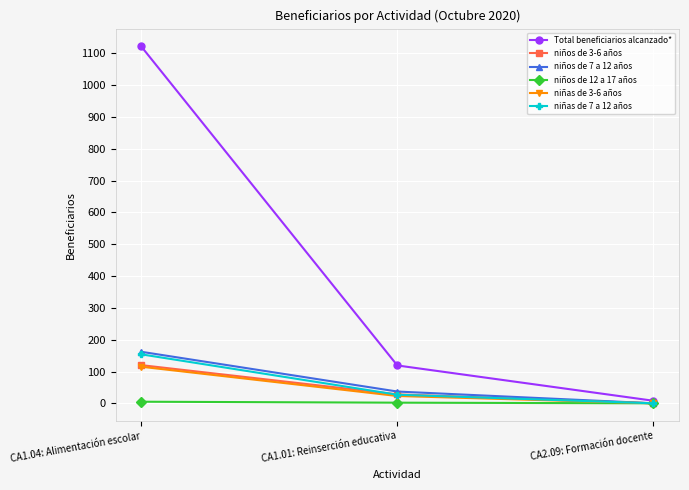

True or false: niñas de 7 a 12 años has a value of -95 at CA2.09: Formación docente.

False